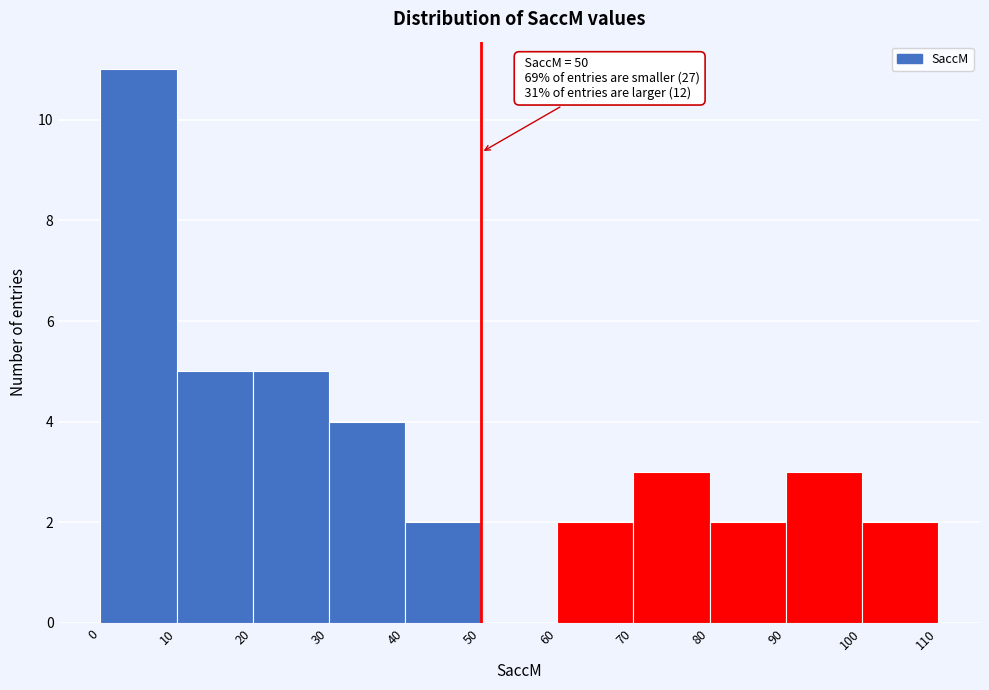

Which range on the x-axis has the tallest bar?

0 to 10